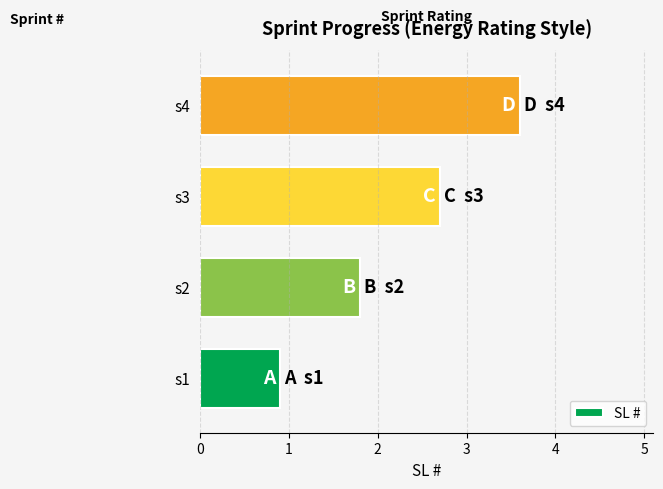

Count the number of data series in this chart.

1